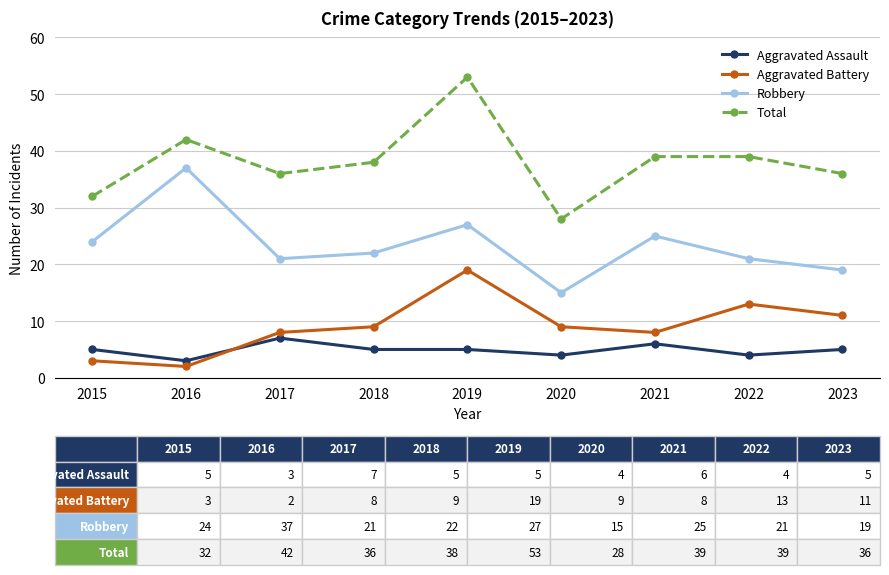

Read the Total value at 2023.

36